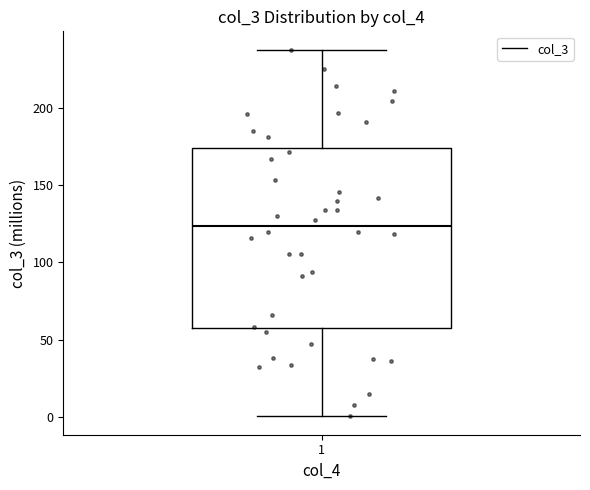

Where is the lower edge of the box at x = 1 on the y-axis? The values are not printed on the chart, so give them approximately, as read against the axis.

55